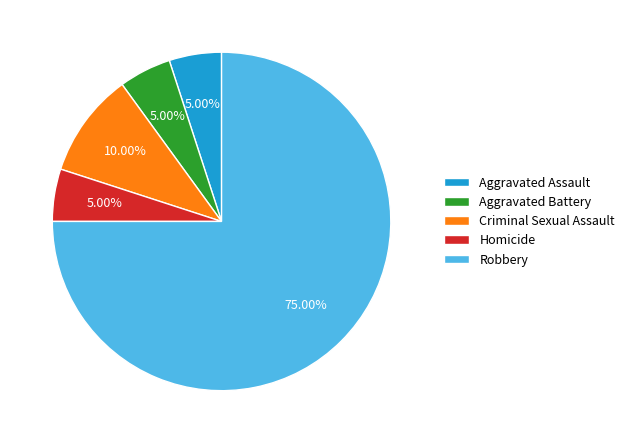

To the nearest percent, what is the average slice percentage?

20%